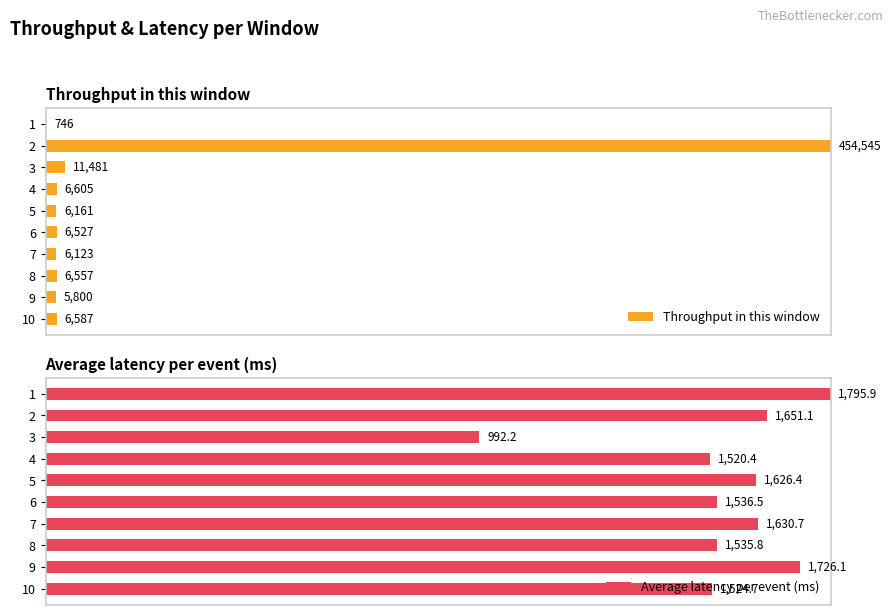

What are all the series names shown in the legend?

Throughput in this window, Average latency per event (ms)